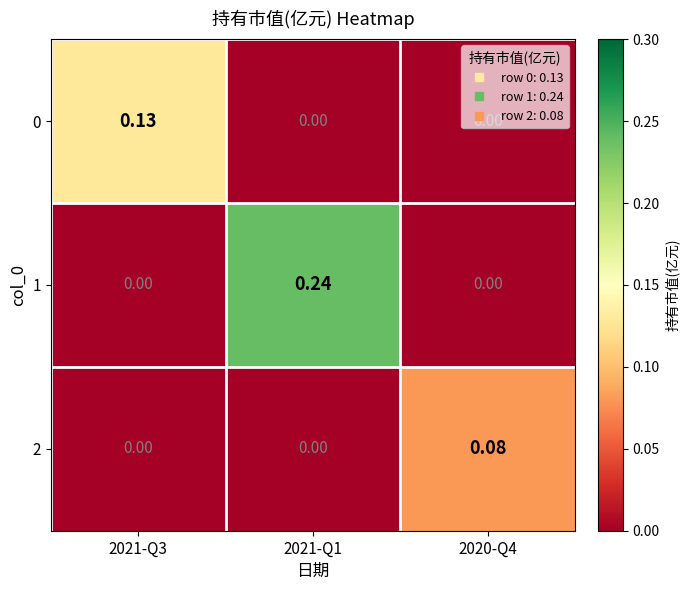

Which series changed the most between 2021-Q3 and 2020-Q4?

0